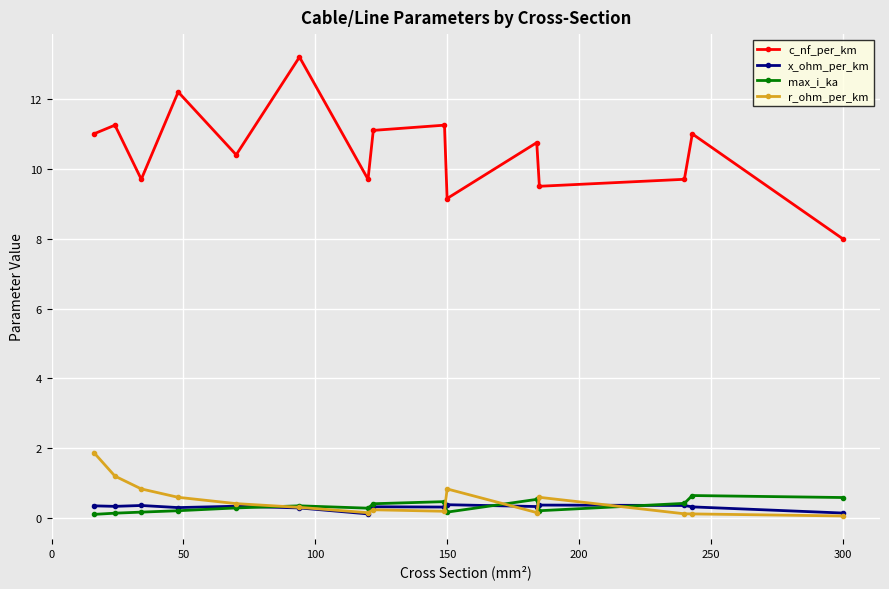

What is the maximum value for x_ohm_per_km?

0.4